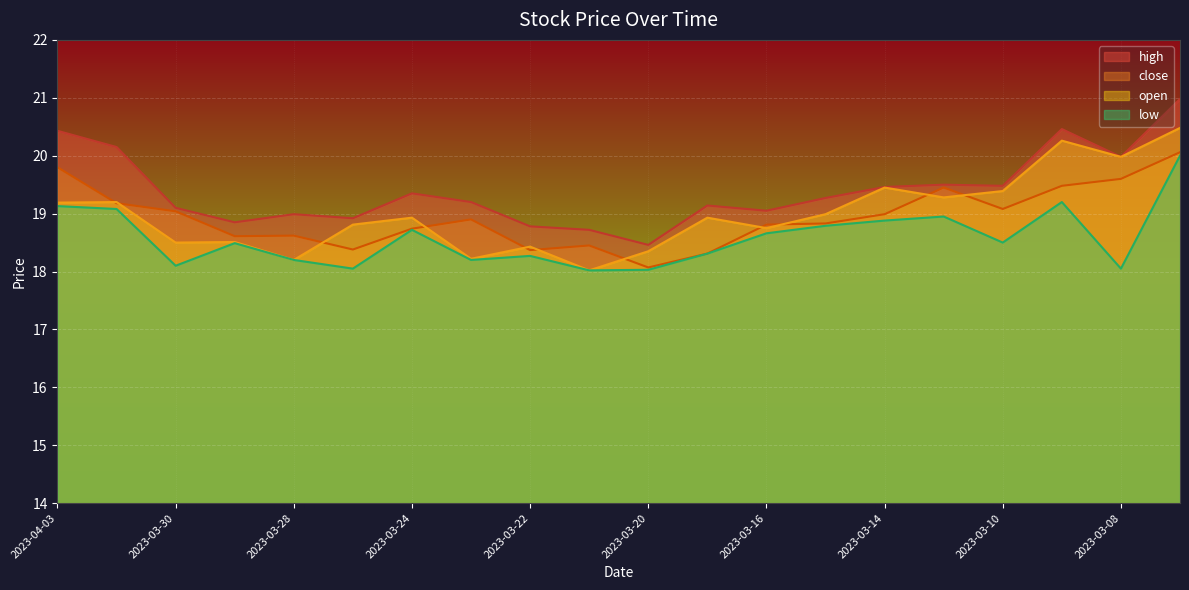

Is it true that low equals 33.9 at 2023-04-03?

False